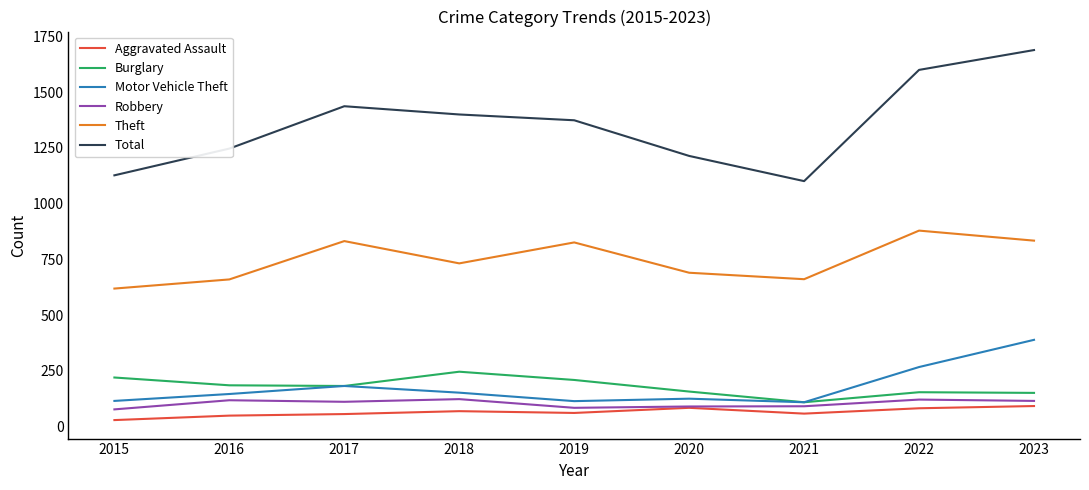

At which category does Total reach its first local peak?

2017